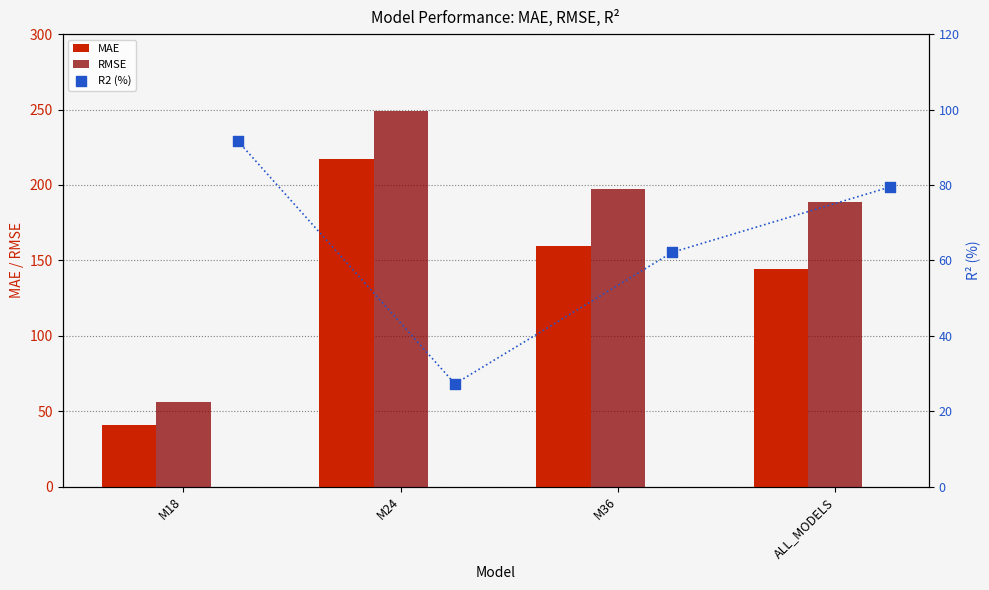

Which series has the largest total across all categories?

RMSE